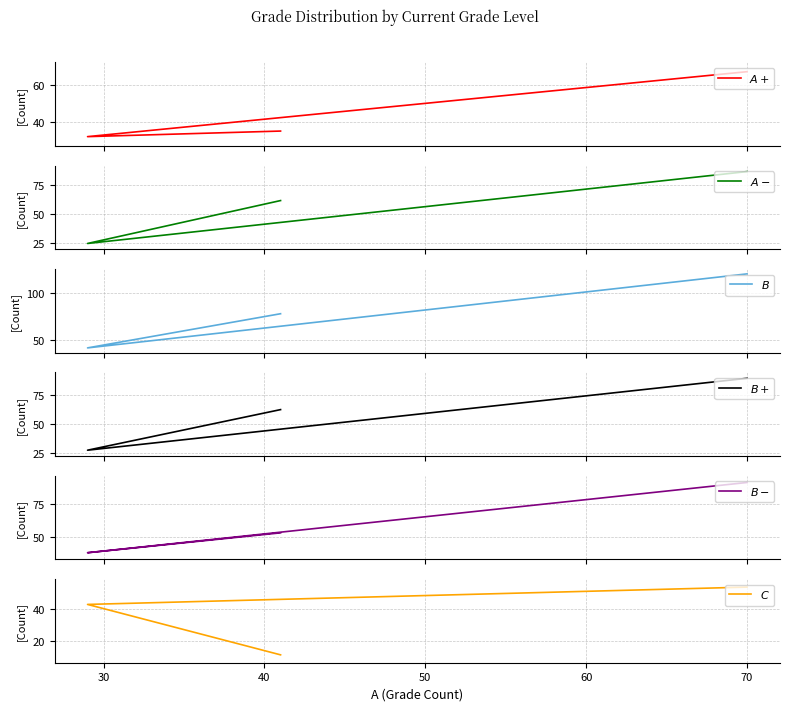

At how many categories does at least one series exceed 60?

2